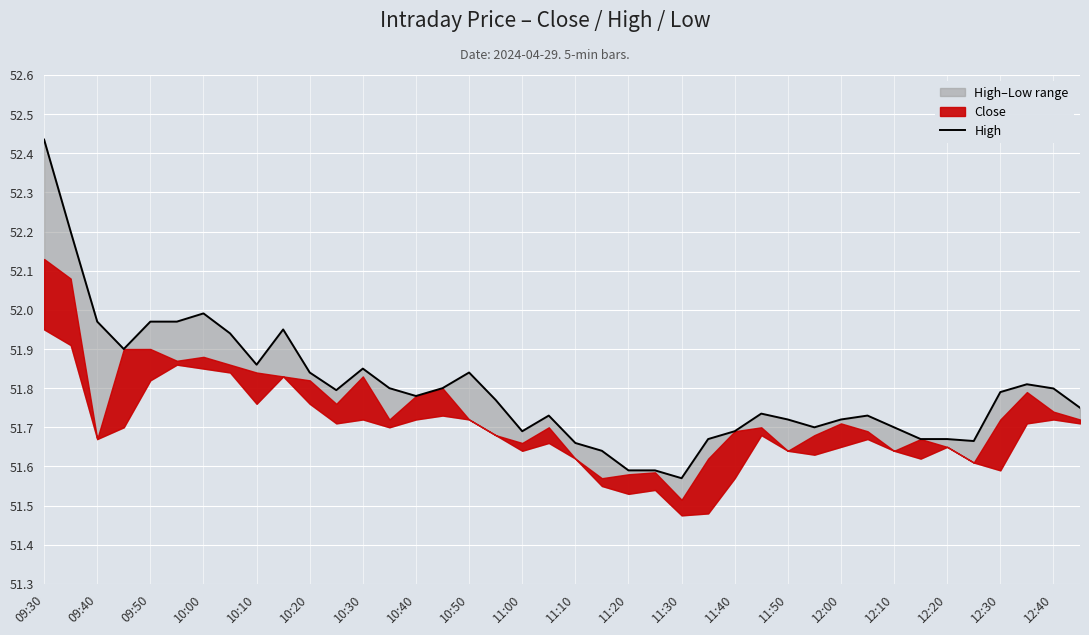

Which has a higher value, 10:00 or 10:50?

10:00